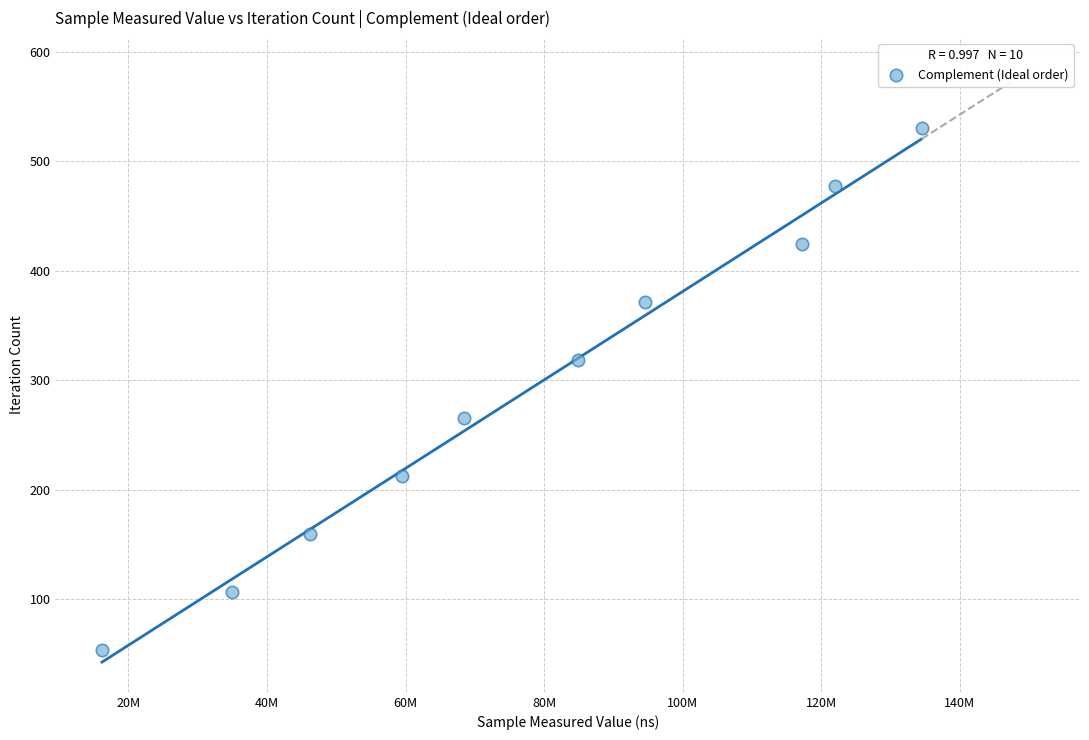

What is the average Y value?

292